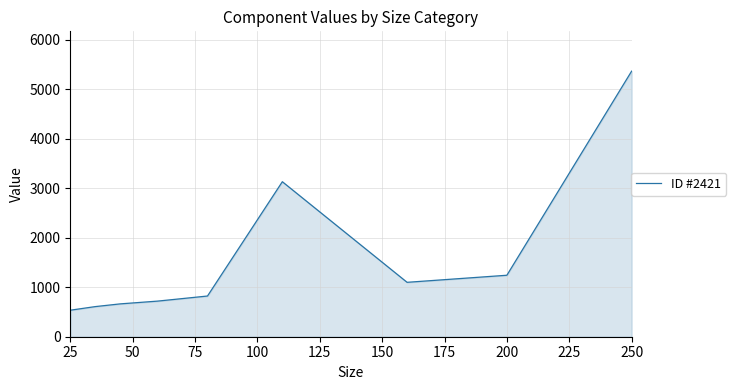

What is the greatest value displayed?

5369.4